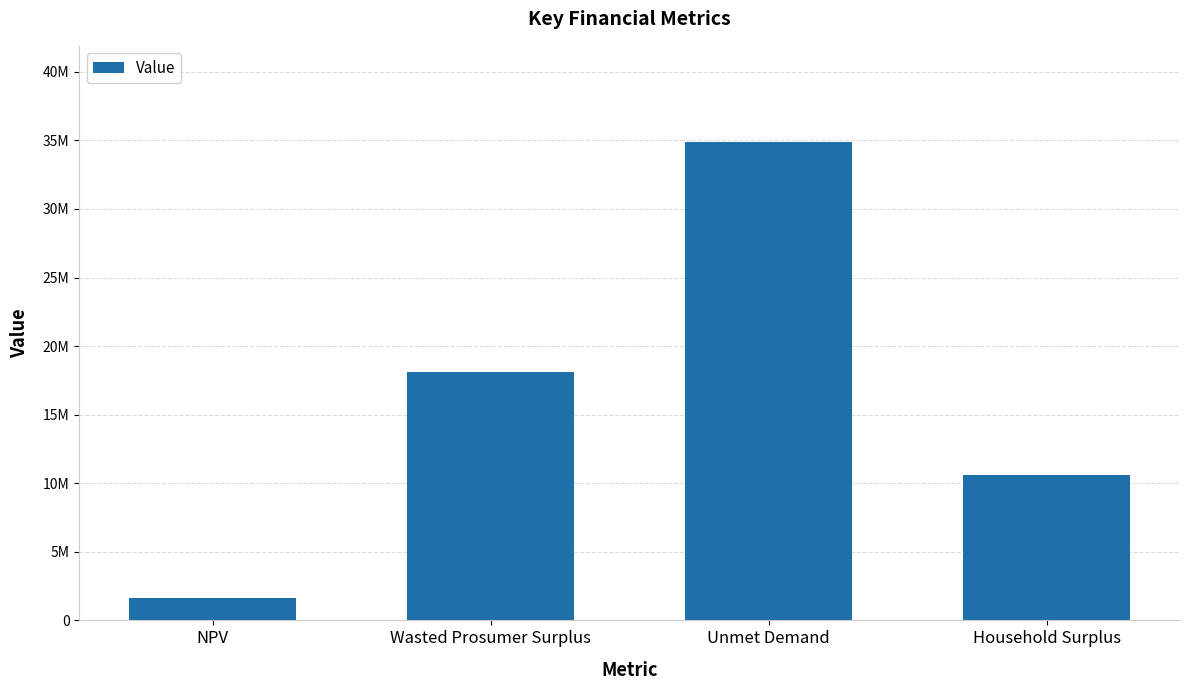

Which label corresponds to the smallest value in the chart?

NPV